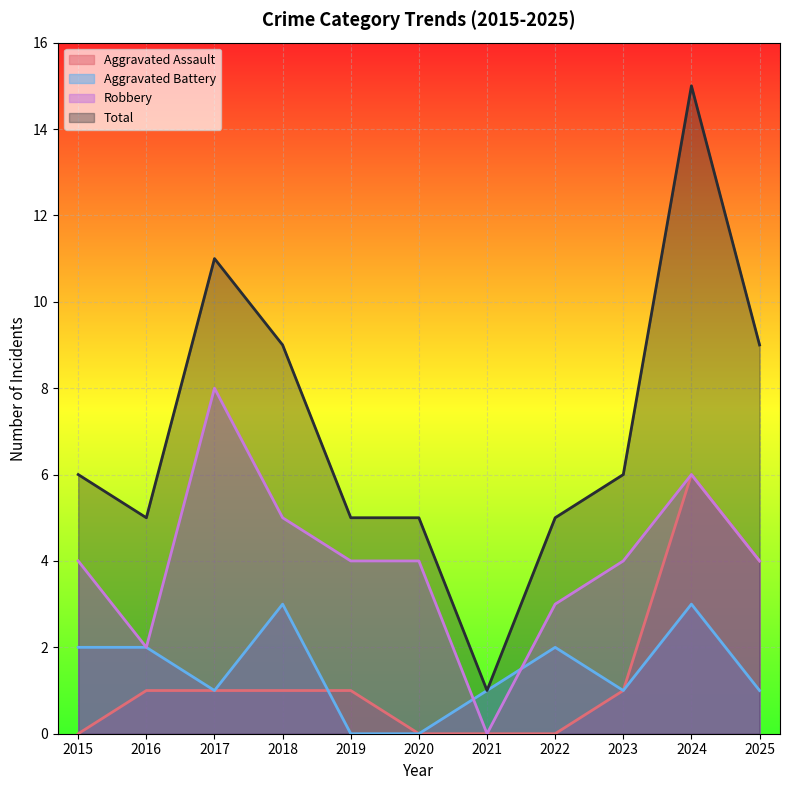

What is the difference between the highest and lowest values at 2025?

8